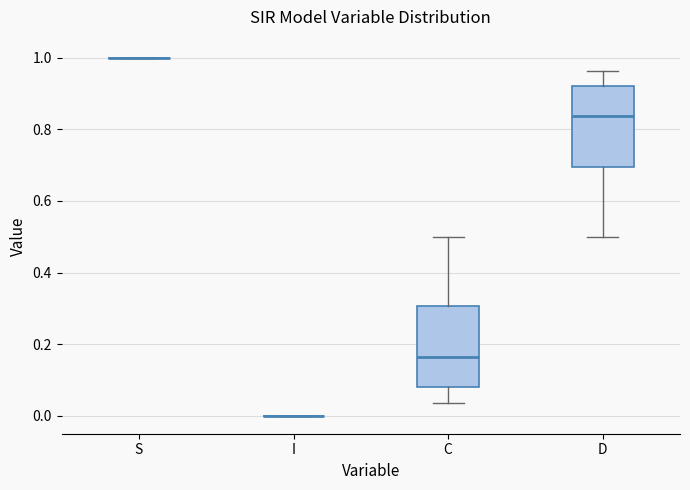

Reading left to right, read every box against the y-axis: the position of its median line, the range the box covers, and the ends of its whiskers. The values are not printed on the chart, so give them approximately, as read against the axis.

S: box collapsed to a line at 1.00, whiskers 1.00 to 1.00
I: box collapsed to a line at 0.00, whiskers 0.00 to 0.00
C: median 0.16, box 0.08 to 0.30, whiskers 0.04 to 0.50
D: median 0.84, box 0.70 to 0.92, whiskers 0.50 to 0.96